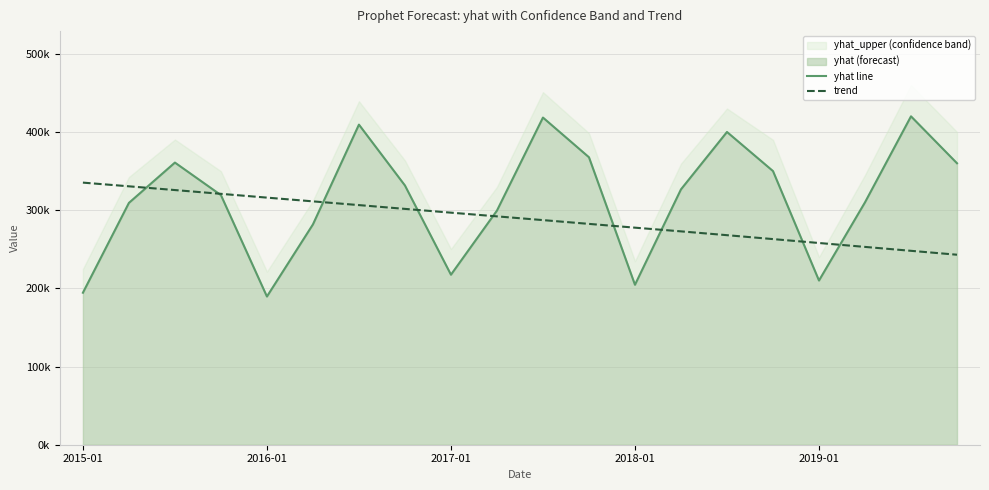

Rank the categories by yhat line value from highest to lowest.

18, 10, 6, 14, 11, 2017-01, 19, 15, 7, 13, 2018-01, 17, 2016-01, 9, 5, 8, 16, 12, 2015-01, 2019-01